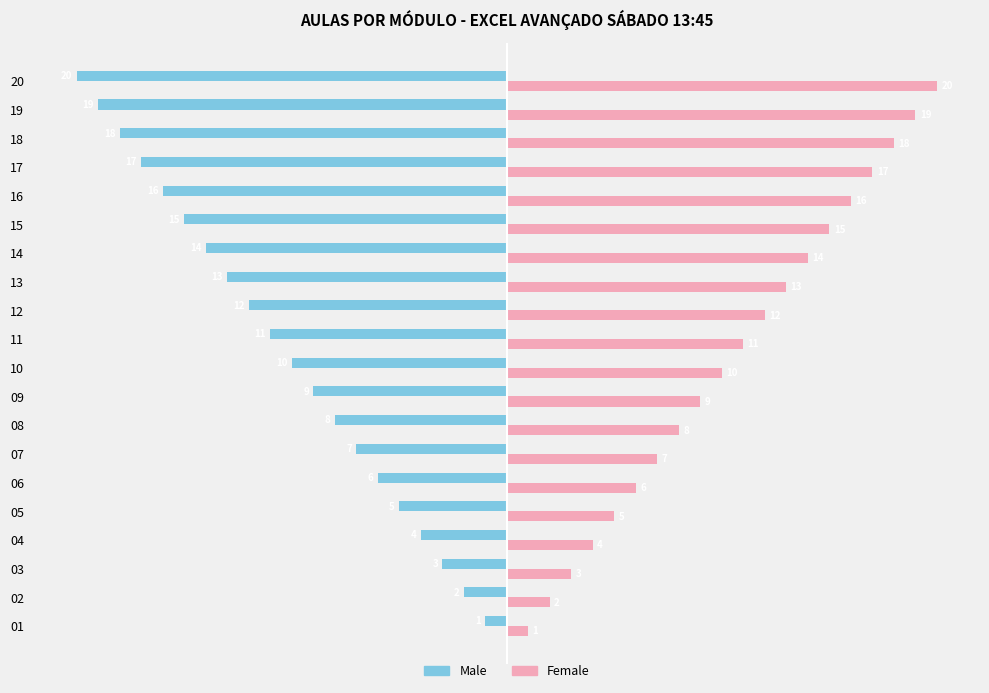

Is the value of Male at 19 greater than the value of Female at 02?

No